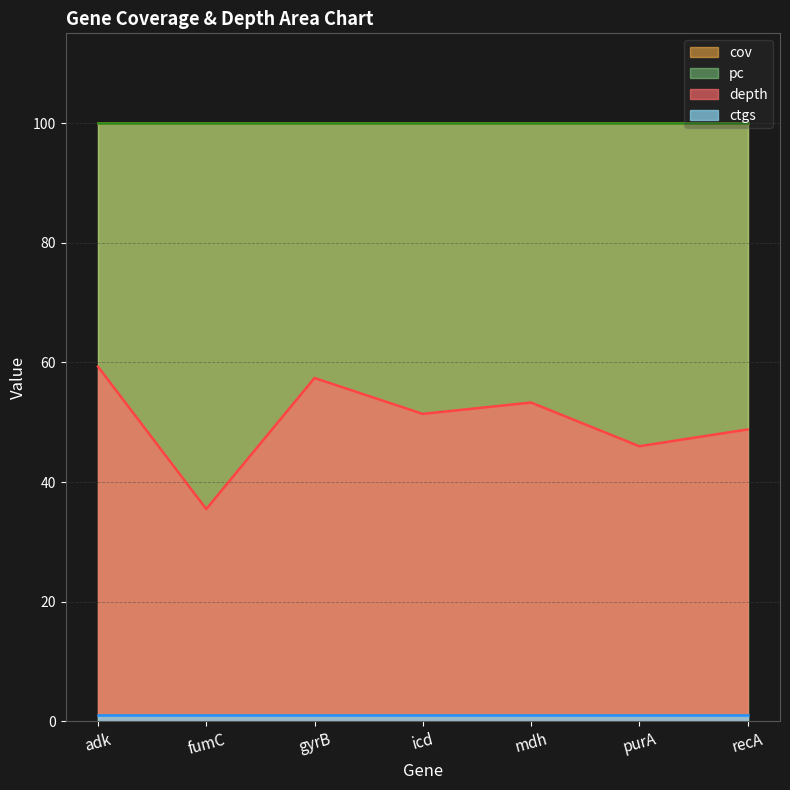

Between fumC and mdh, which is larger?

mdh